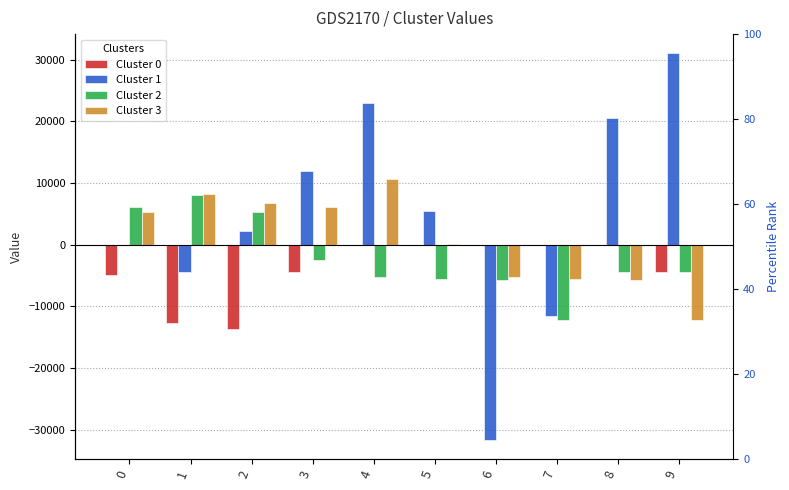

Reading left to right, what are all the values shown in this chart?

Cluster 0: -4947.5	-12656.8	-13749.2	-4369.0	0.0	0.0	0.0	0.0	0.0	-4369.0
Cluster 1: 0.0	-4369.0	2184.8	12014.2	22937.0	5461.0	-31674.8	-11564.5	20495.2	31032.2
Cluster 2: 6102.8	8095.2	5268.5	-2441.5	-5205.0	-5524.0	-5653.2	-12207.5	-4369.0	-4369.0
Cluster 3: 5268.5	8224.5	6809.5	6103.2	10729.8	192.8	-5204.8	-5524.5	-5653.5	-12207.5